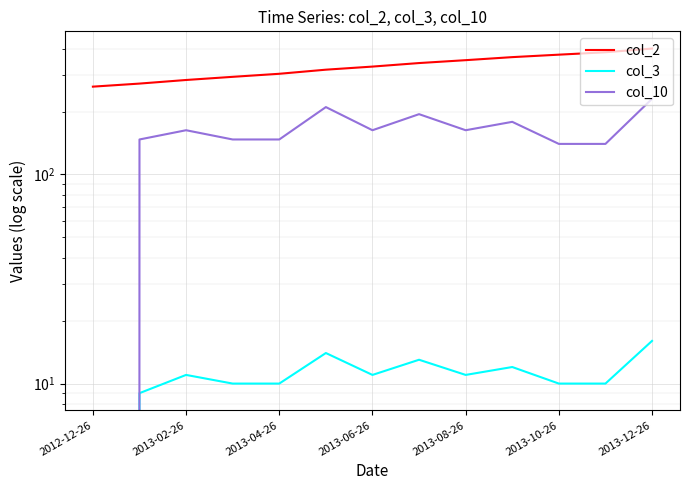

Reading right to left, list all the values displayed in this chart.

col_2: 400.0	384.0	374.0	364.0	352.0	341.0	328.0	317.0	303.0	293.0	283.0	272.0	263.0
col_3: 16.0	10.0	10.0	12.0	11.0	13.0	11.0	14.0	10.0	10.0	11.0	9.0	0.0
col_10: 230.0	140.0	140.0	178.5	162.8	194.2	162.8	210.0	147.0	147.0	162.8	147.0	0.0